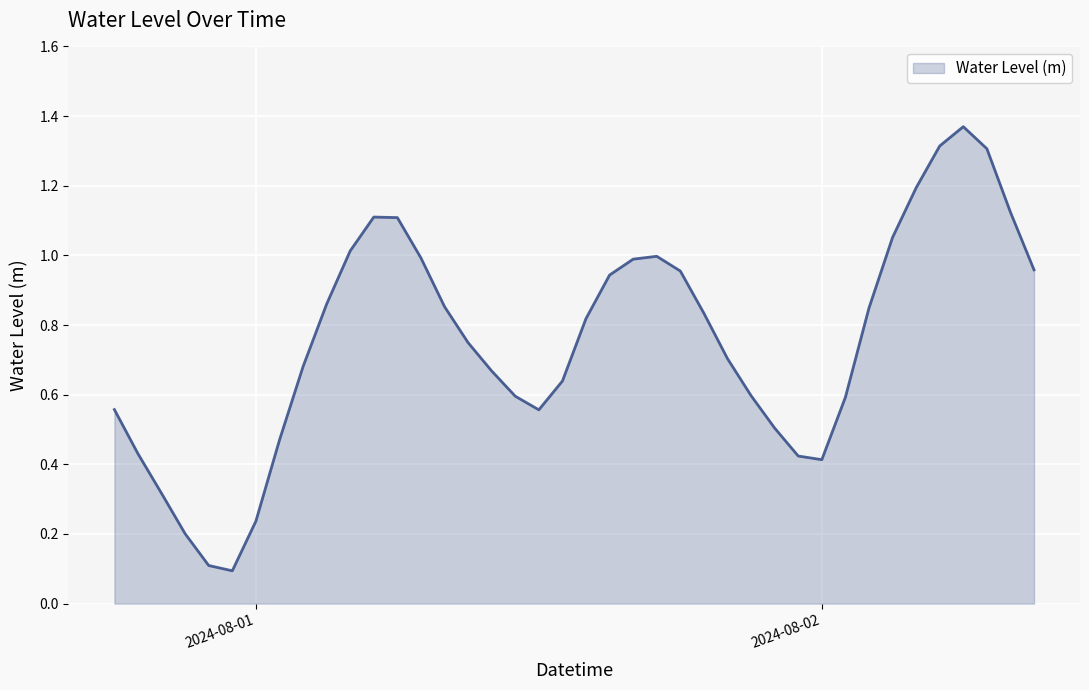

What is the difference between the maximum and minimum values?

1.3